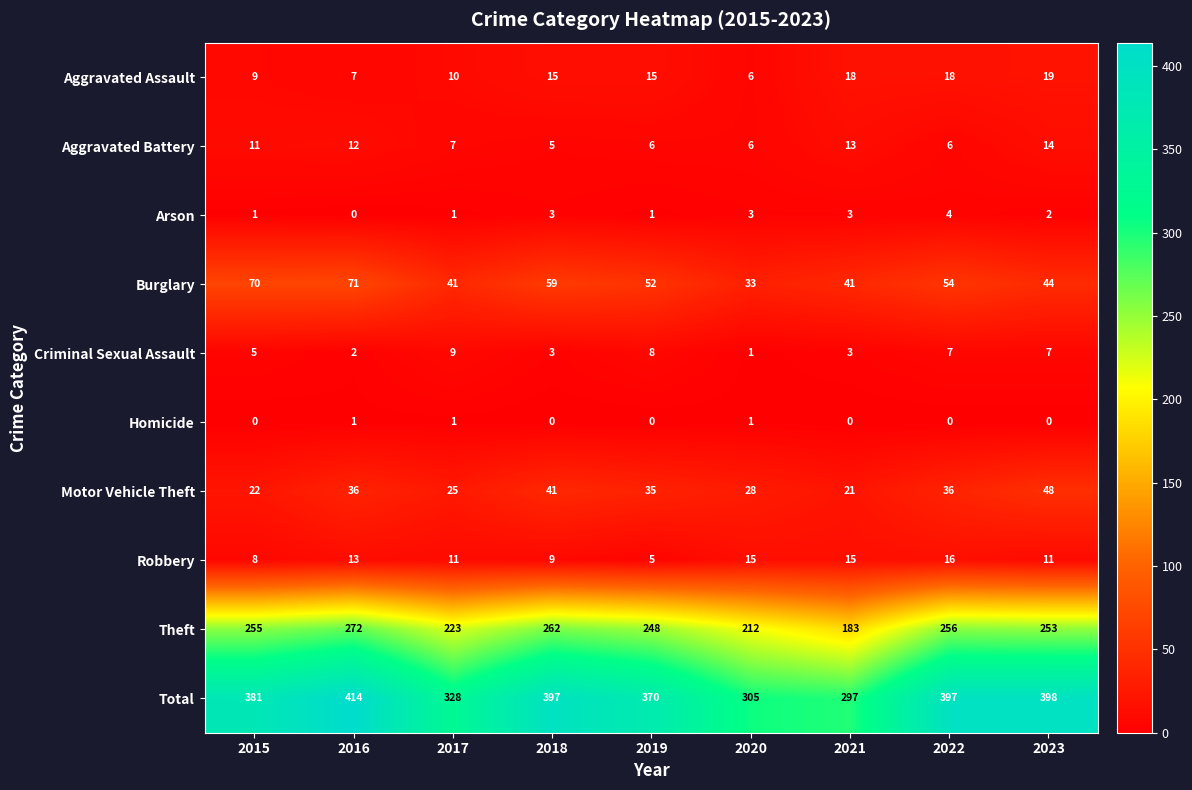

What is the difference between the second highest and minimum values in the Total series?

101